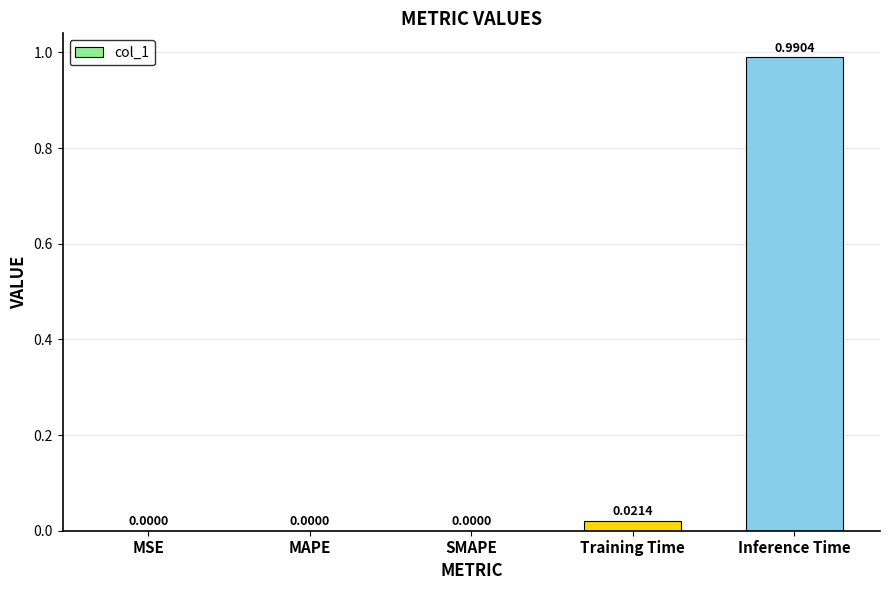

True or false: the data shows 0.0 at SMAPE.

True